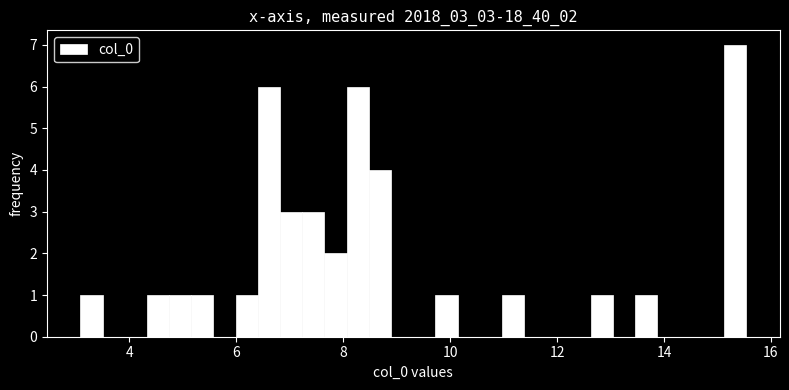

Around what value on the x-axis is the tallest bar? Give the approximate position of its centre, as read against the axis.

15.4